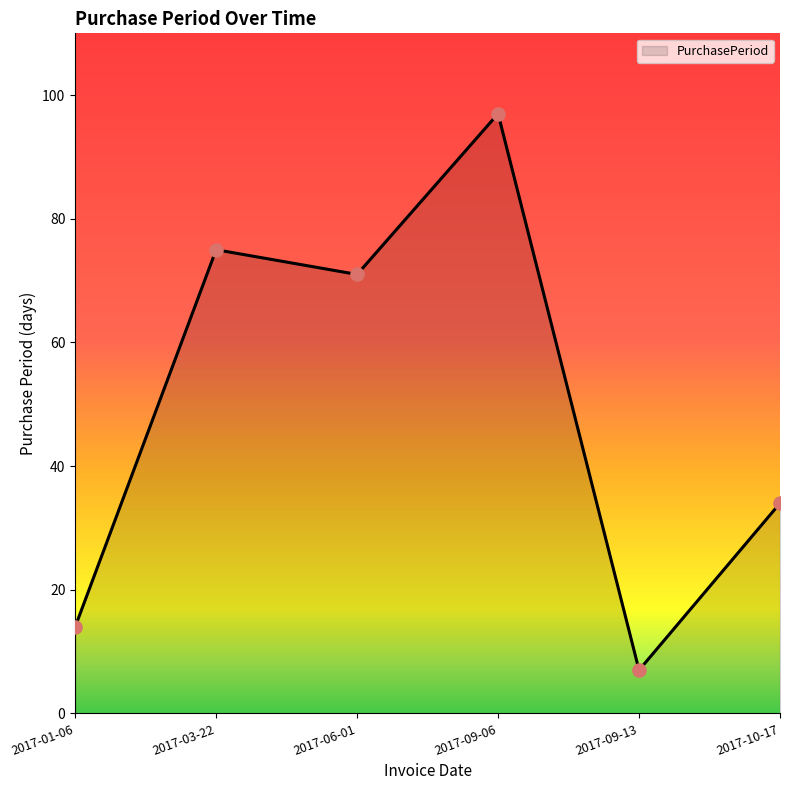

Between 2017-01-06 and 2017-09-13, which is larger?

2017-01-06